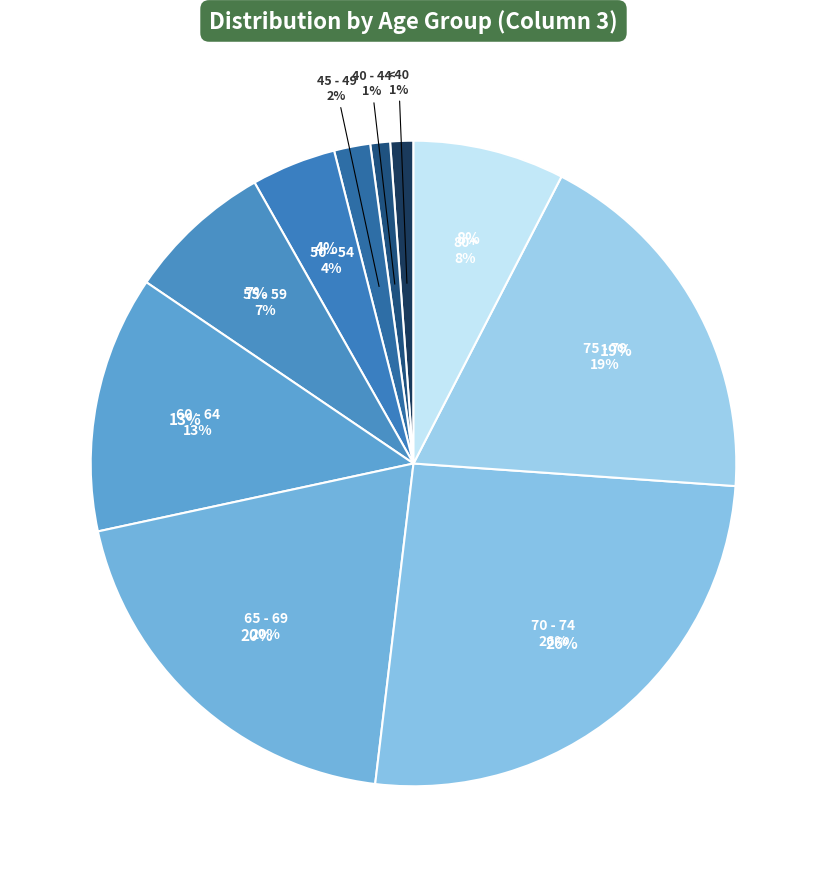

Does 25 - 29 represent more than half of the total?

No